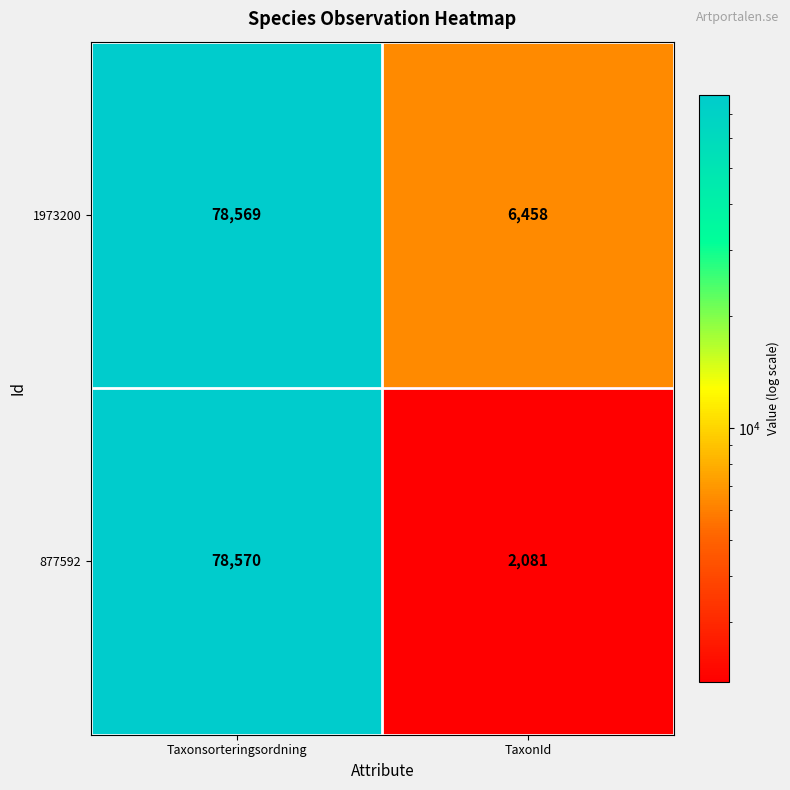

How many series are shown in this chart?

2